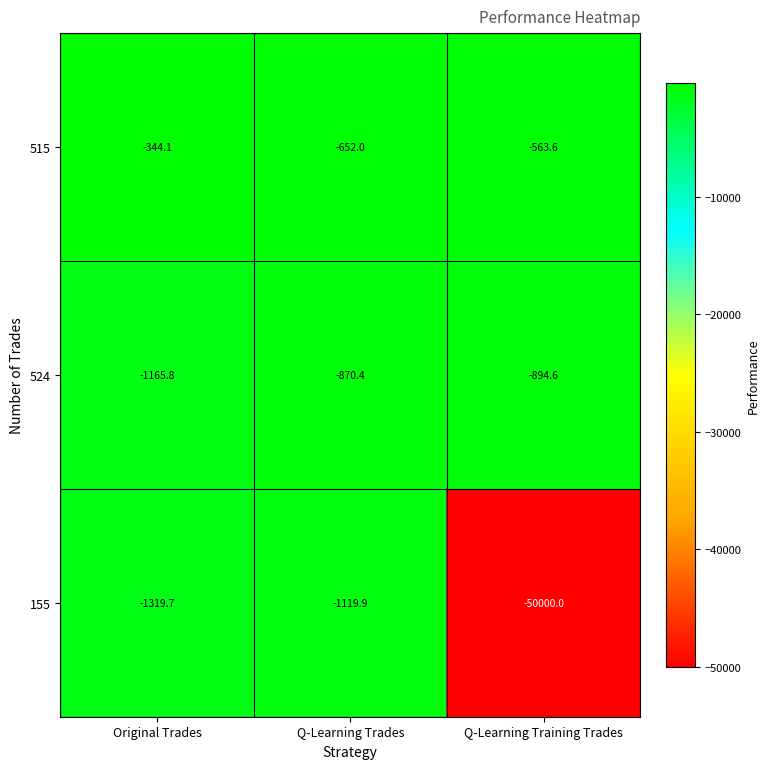

What is the maximum value shown in the chart?

-344.1